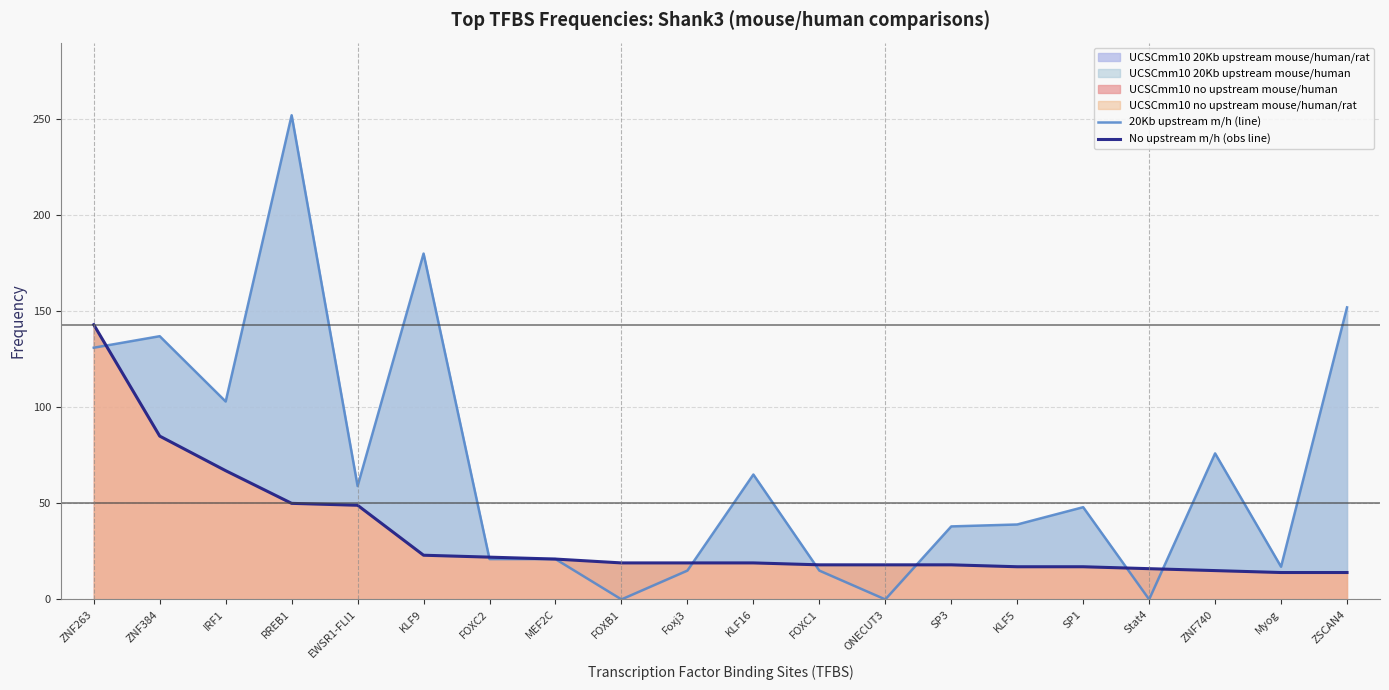

What position from the left is ZNF384?

2